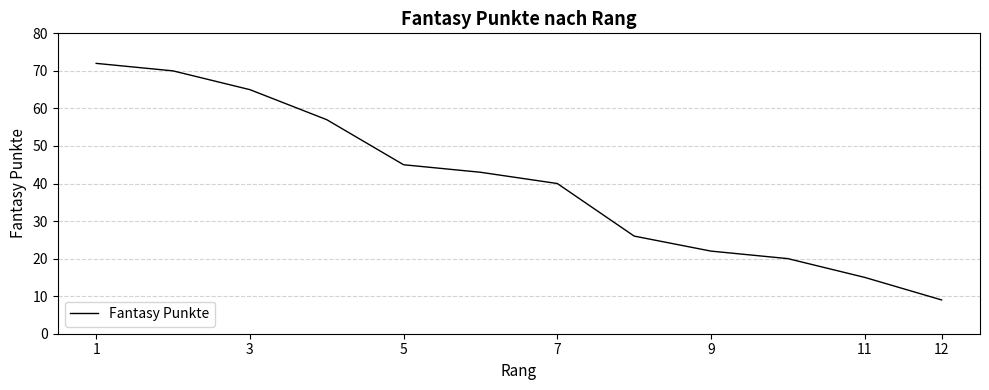

What is the minimum value shown in the chart?

9